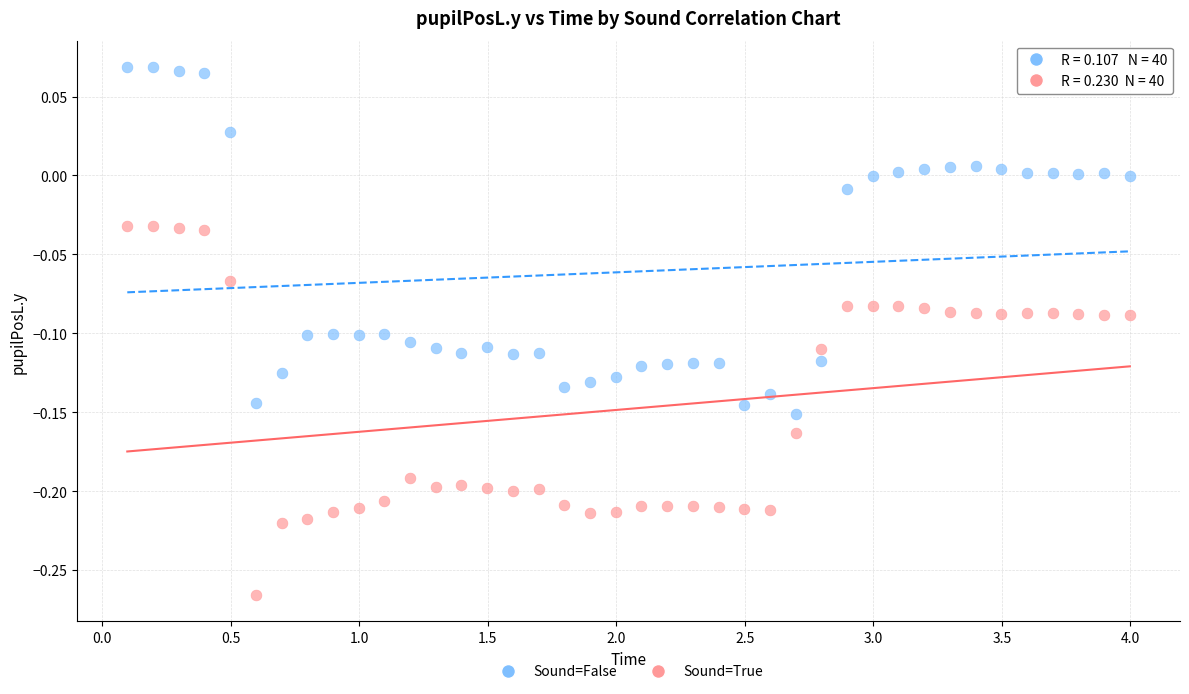

What is the X range (max minus min) for the scatter plot?

3.9